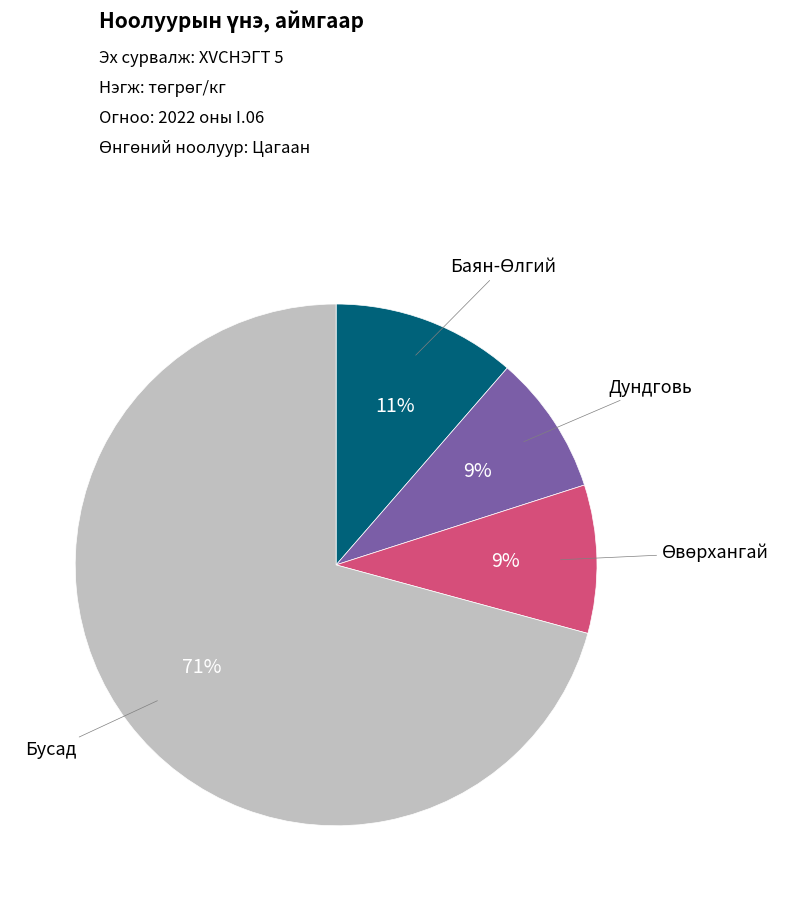

What percentage is the Дундговь slice, to the nearest percent?

9%